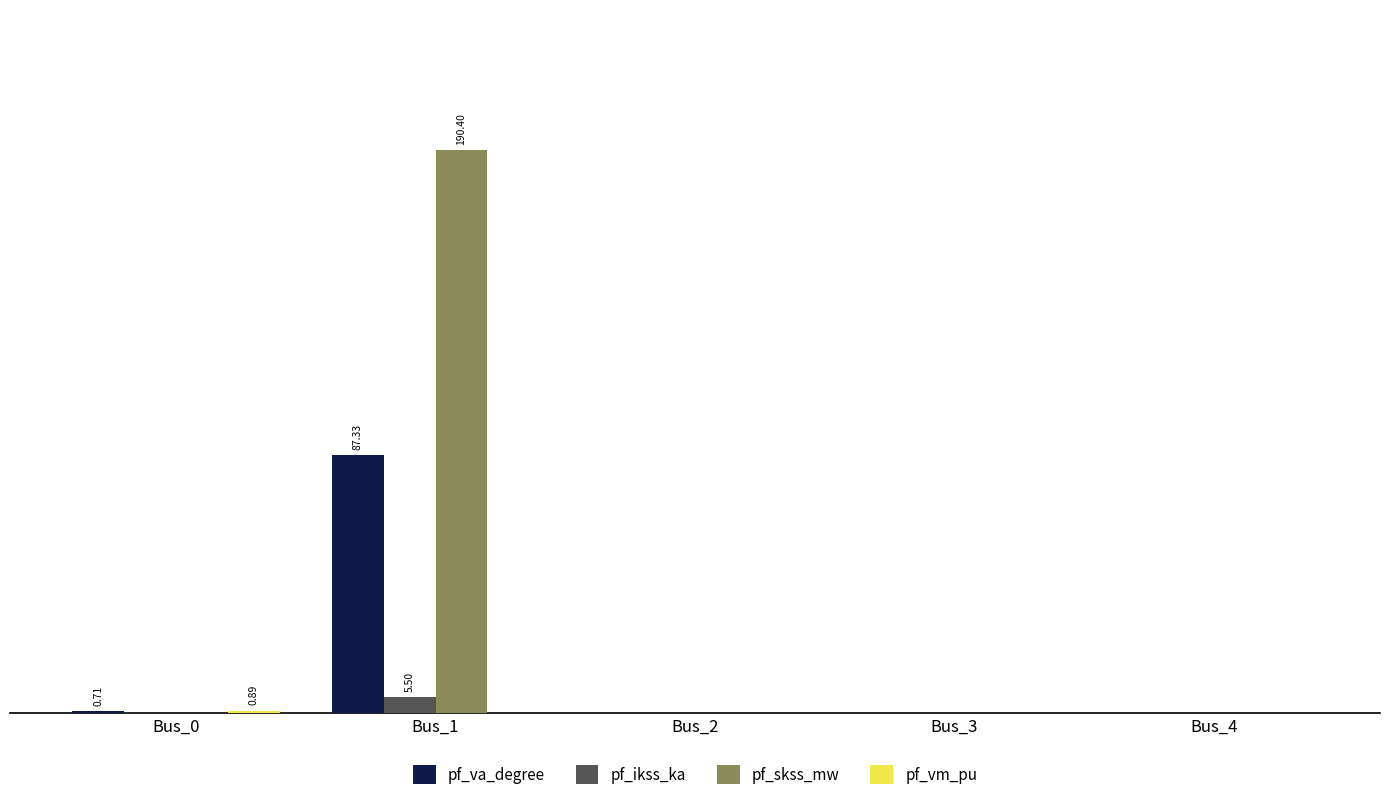

At which label does pf_ikss_ka reach its minimum?

Bus_0